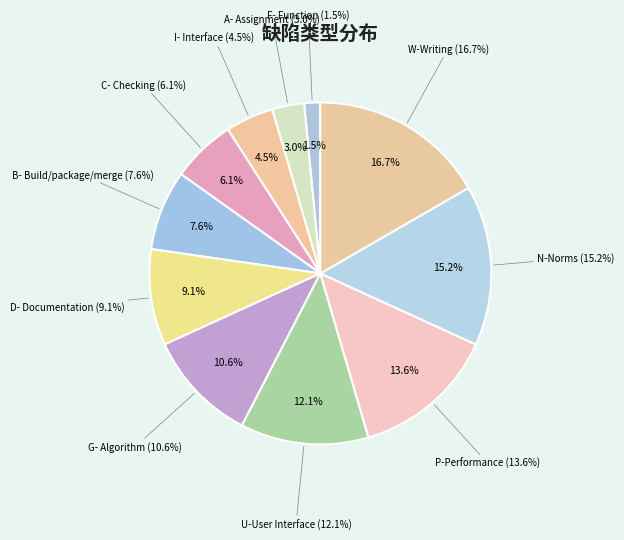

How many segments does this pie chart have?

11